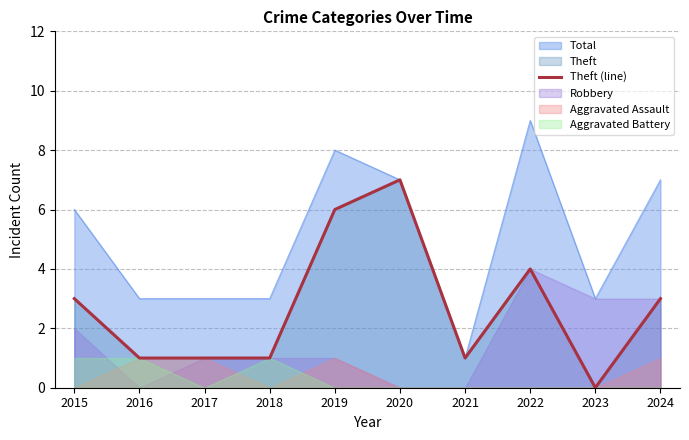

What is the maximum value for Total?

9